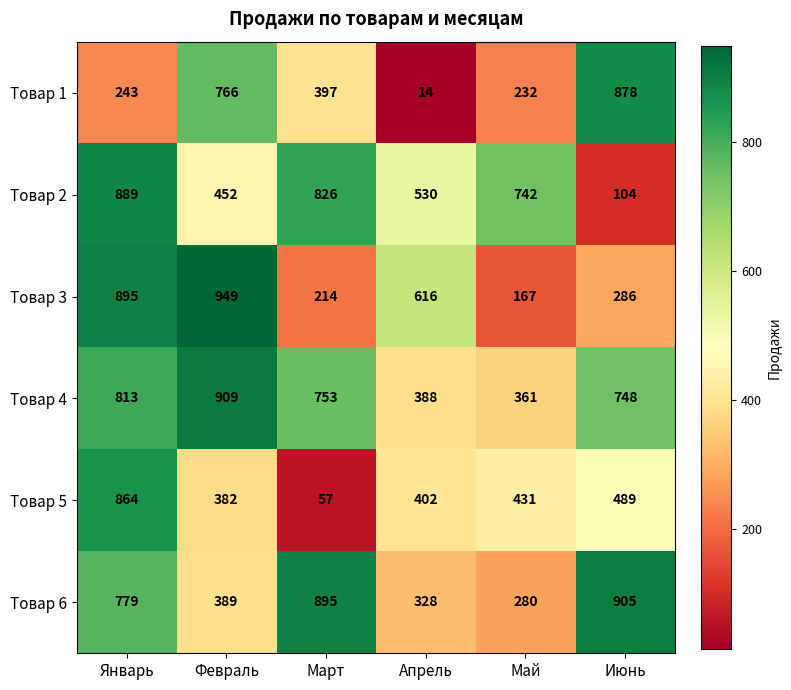

What is the difference between the highest and lowest values at Январь?

652